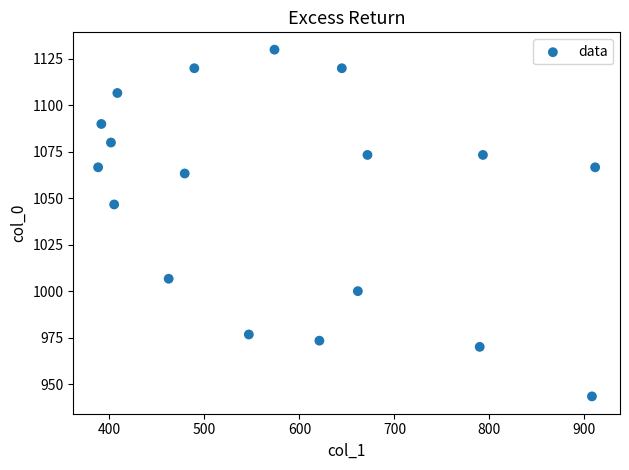

What Y value in the scatter plot is closest to 1036?

1046.7